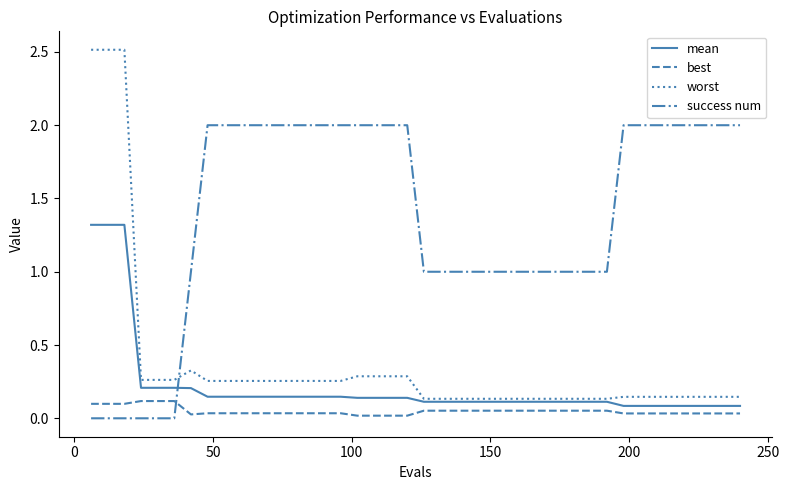

At how many categories does at least one series exceed 0?

40